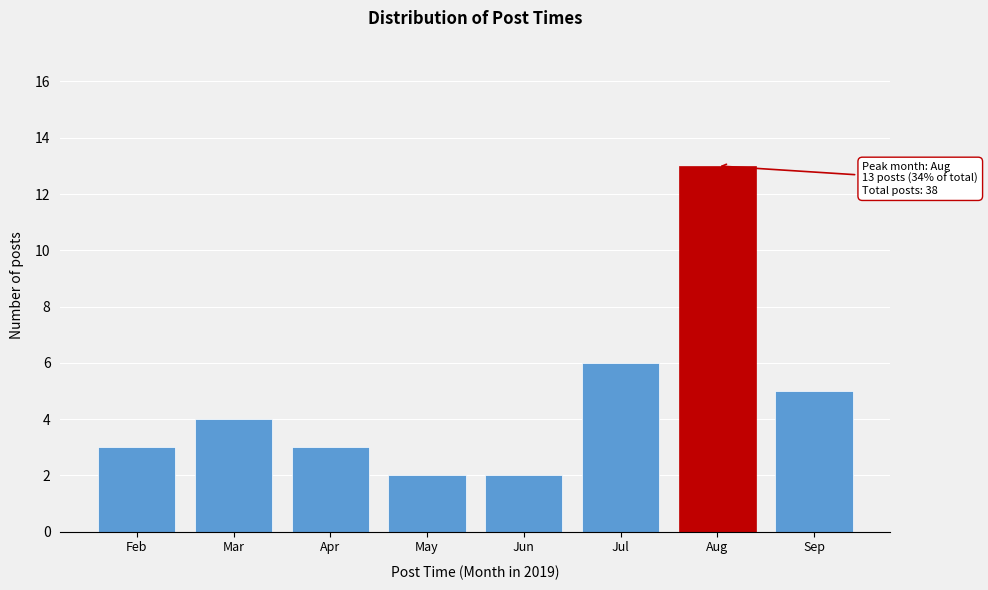

Reading right to left, list all the values displayed in this chart.

Sep=5	Aug=13	Jul=6	Jun=2	May=2	Apr=3	Mar=4	Feb=3